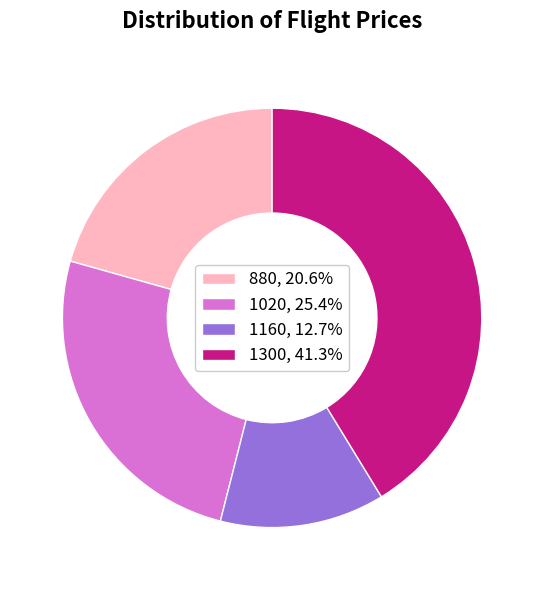

Do 1160, 12.7% and 1300, 41.3% together represent more than half of the pie?

Yes